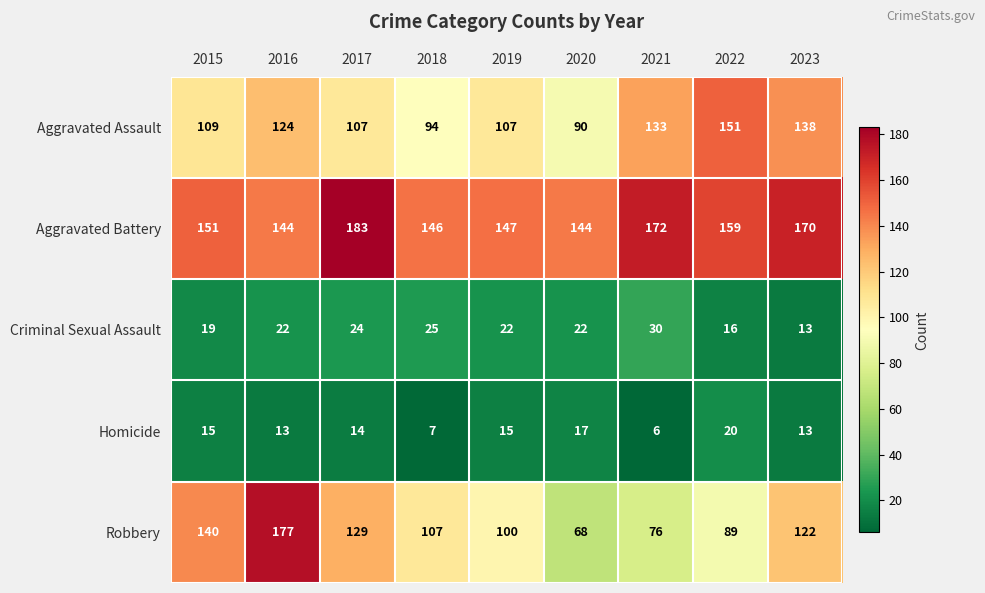

Count the number of data series in this chart.

5